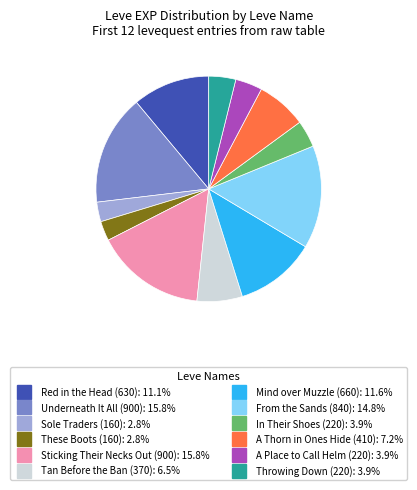

Does any single category account for the majority?

No